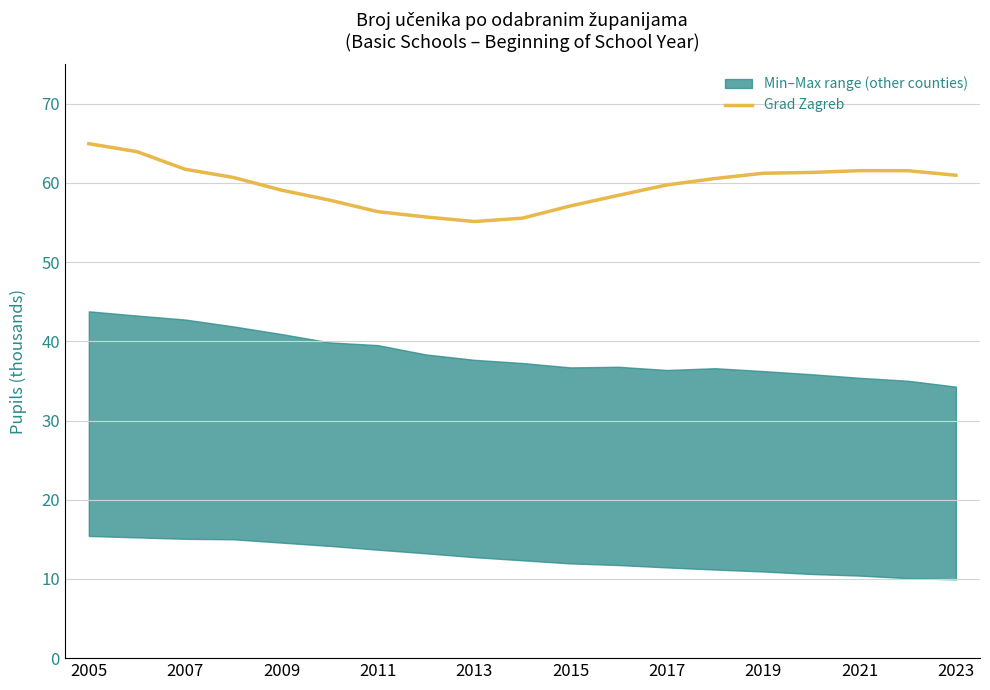

What is the difference between the maximum and second lowest values?

9.4